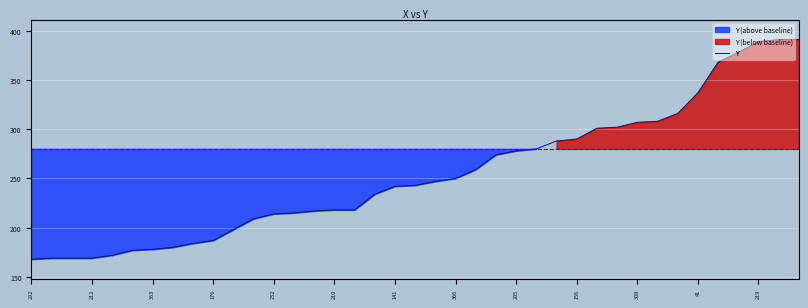

What is the smallest value displayed?

168